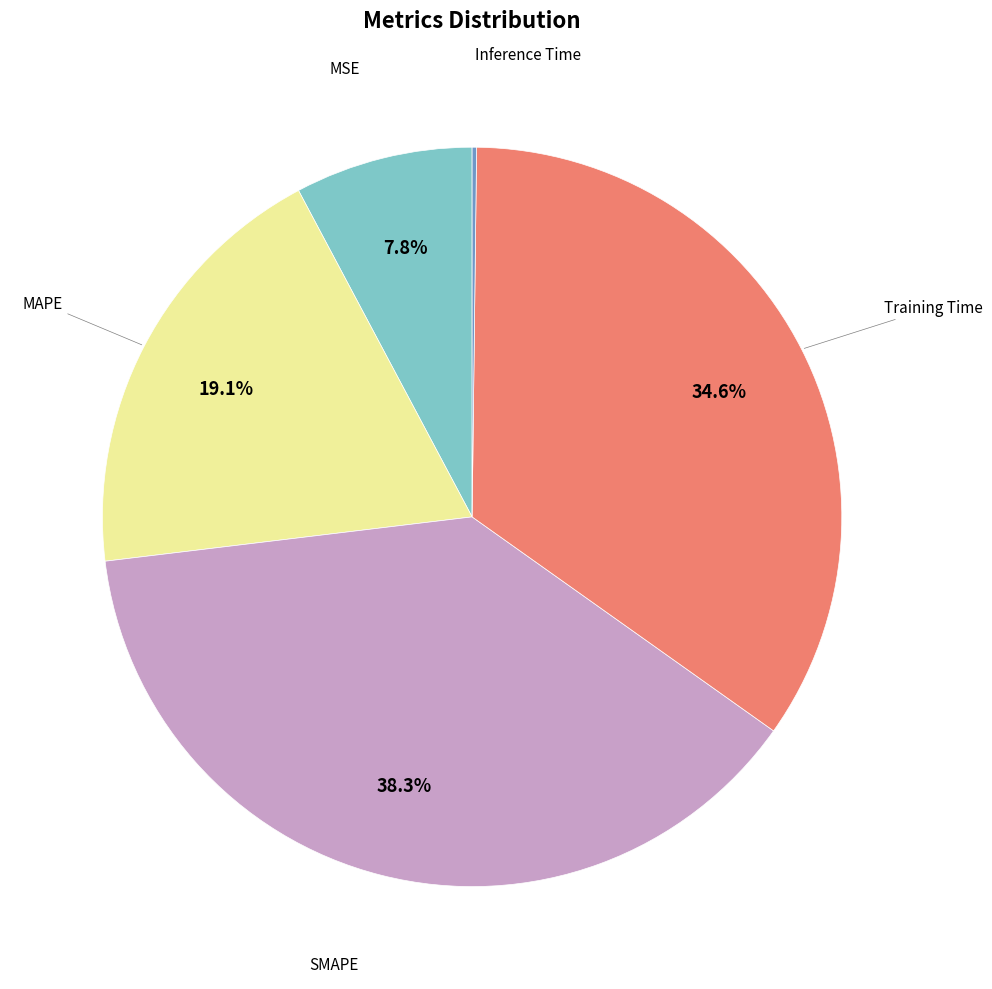

Is there a majority slice in this chart?

No